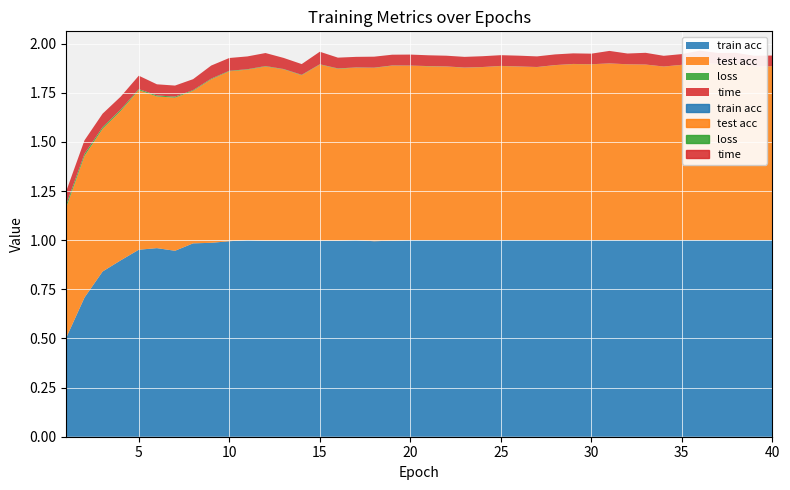

What are all the series names shown in the legend?

train acc, test acc, loss, time